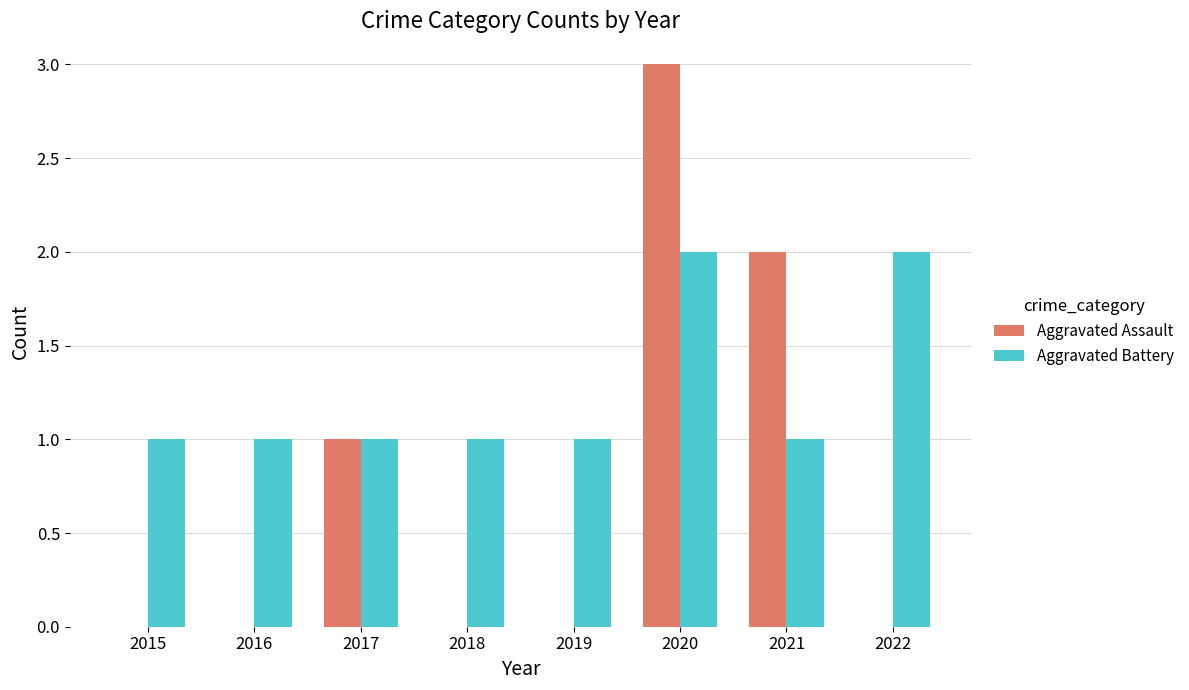

Between 2016 and 2022, which series saw the biggest shift?

Aggravated Battery